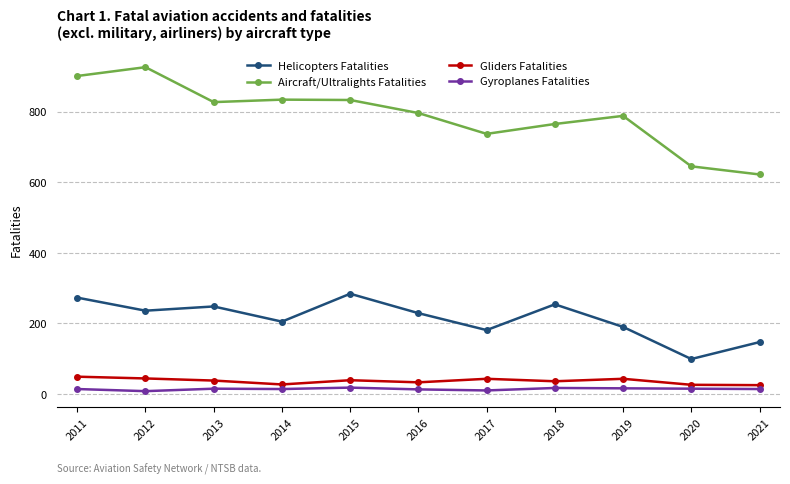

Rank the series by their maximum value, from highest to lowest.

Aircraft/Ultralights Fatalities, Helicopters Fatalities, Gliders Fatalities, Gyroplanes Fatalities